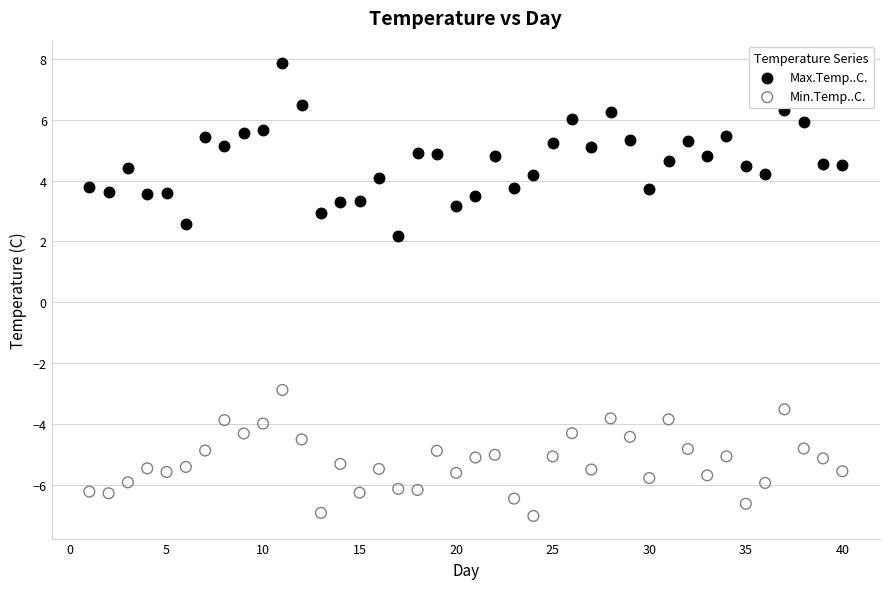

Across all data points, what is the range of Y values (max minus min)?

14.9